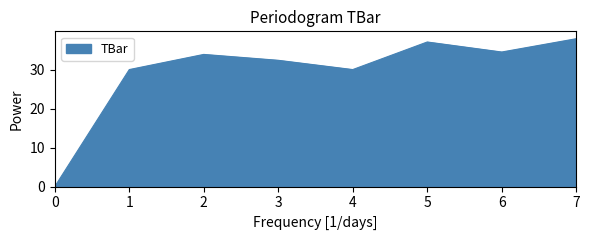

What is the sum of the values at 3 and 5?

69.4